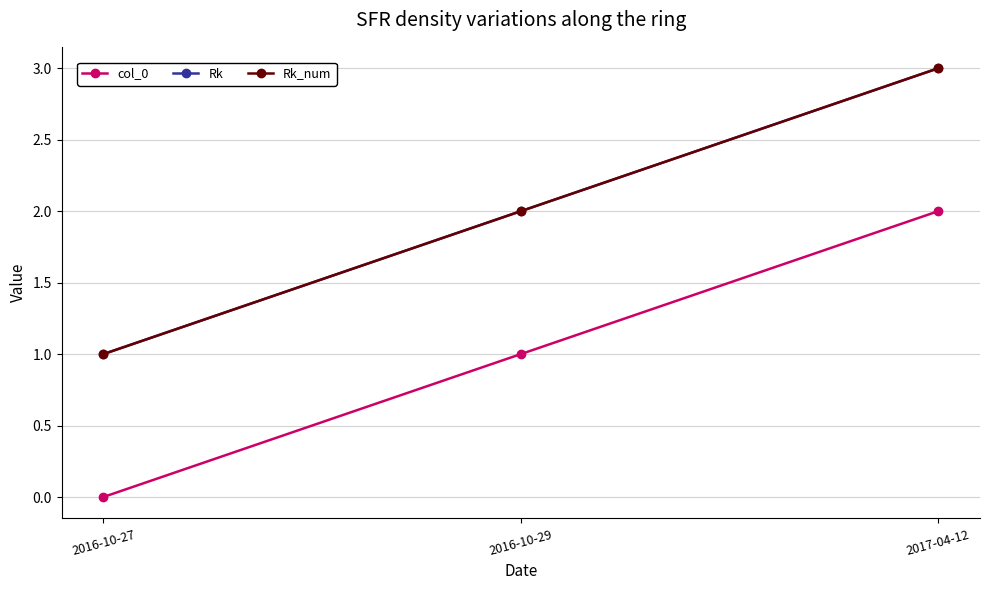

Which category has the highest value in the Rk series?

2017-04-12